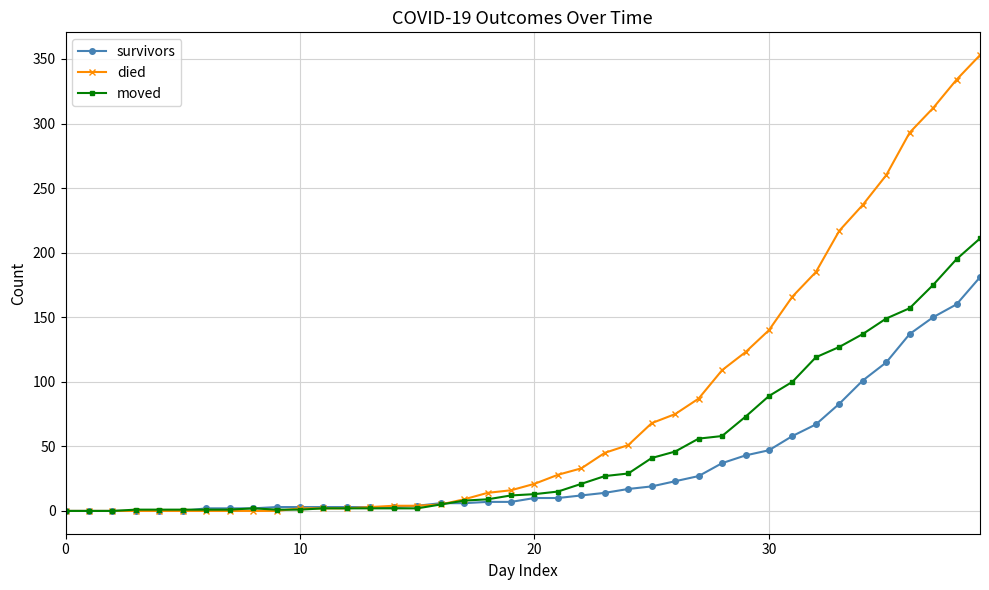

Which series has the largest total across all categories?

died